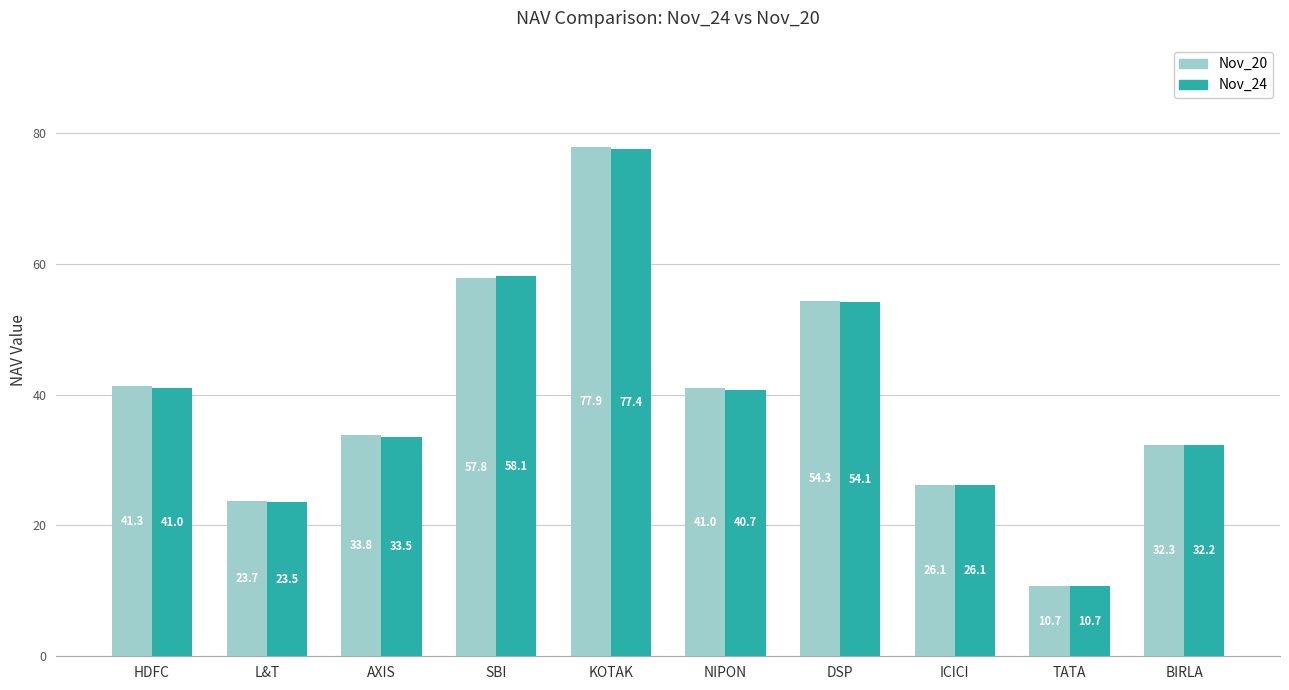

What is the sum of all Nov_20 values?

398.8